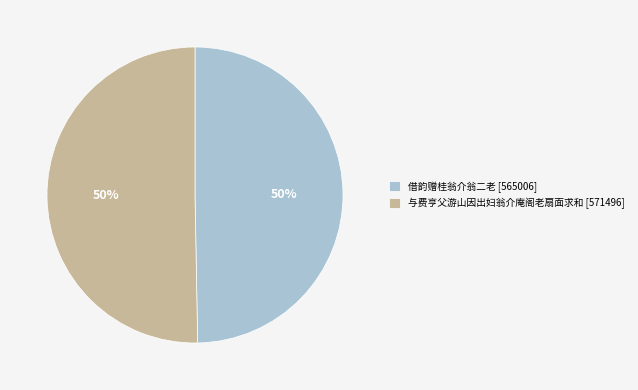

What is the ratio of the value at 借韵赠桂翁介翁二老 to the value at 与费亨父游山因出妇翁介庵阁老扇面求和?

1.0